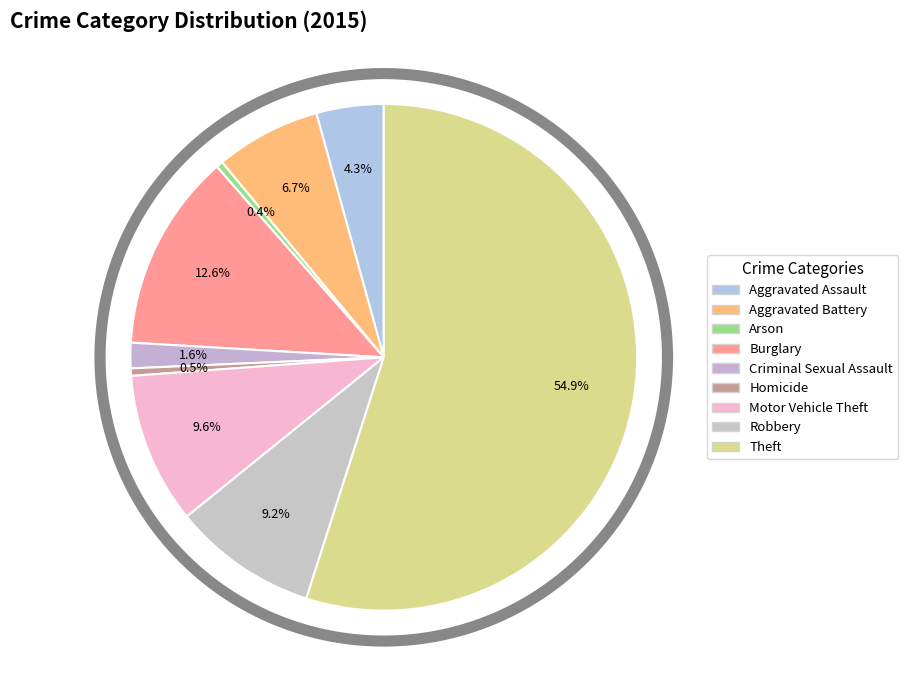

What portion of the pie excludes Criminal Sexual Assault?

98.4%